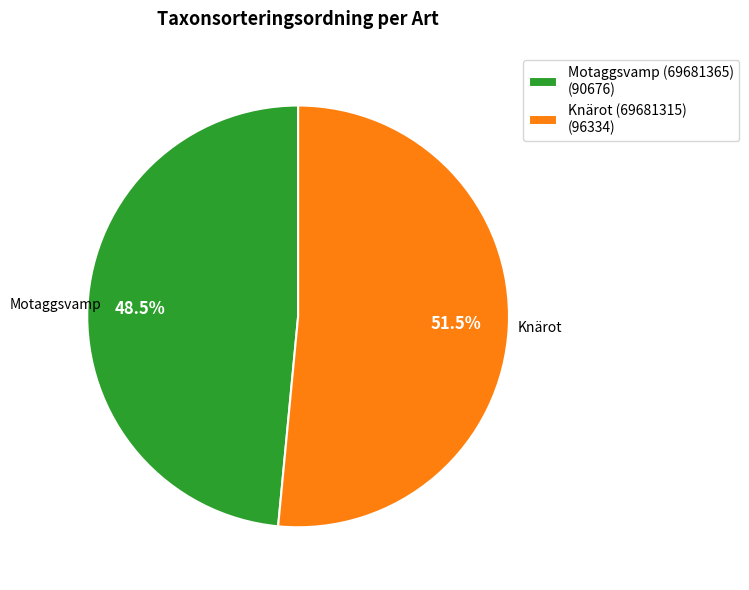

Between Motaggsvamp (69681365) and Knärot (69681315), which is larger?

Knärot (69681315)